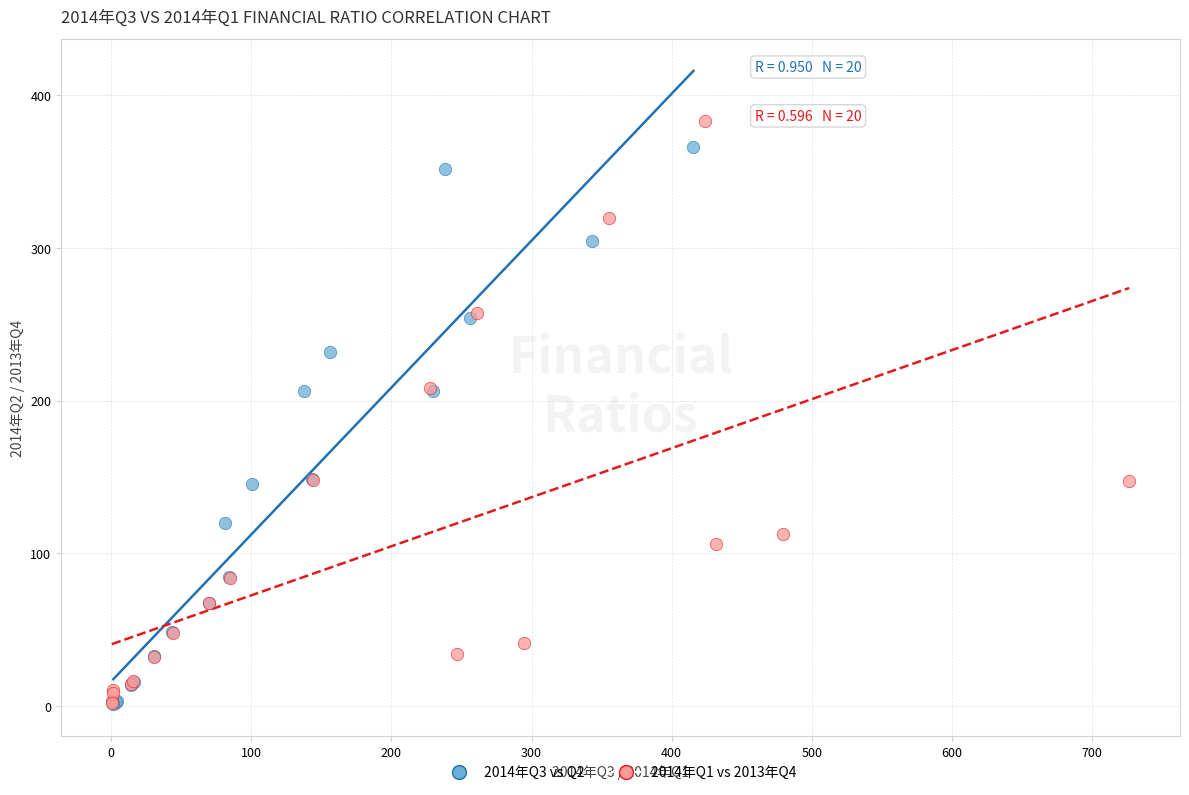

Which series reaches the maximum Y coordinate?

2014年Q1 vs 2013年Q4